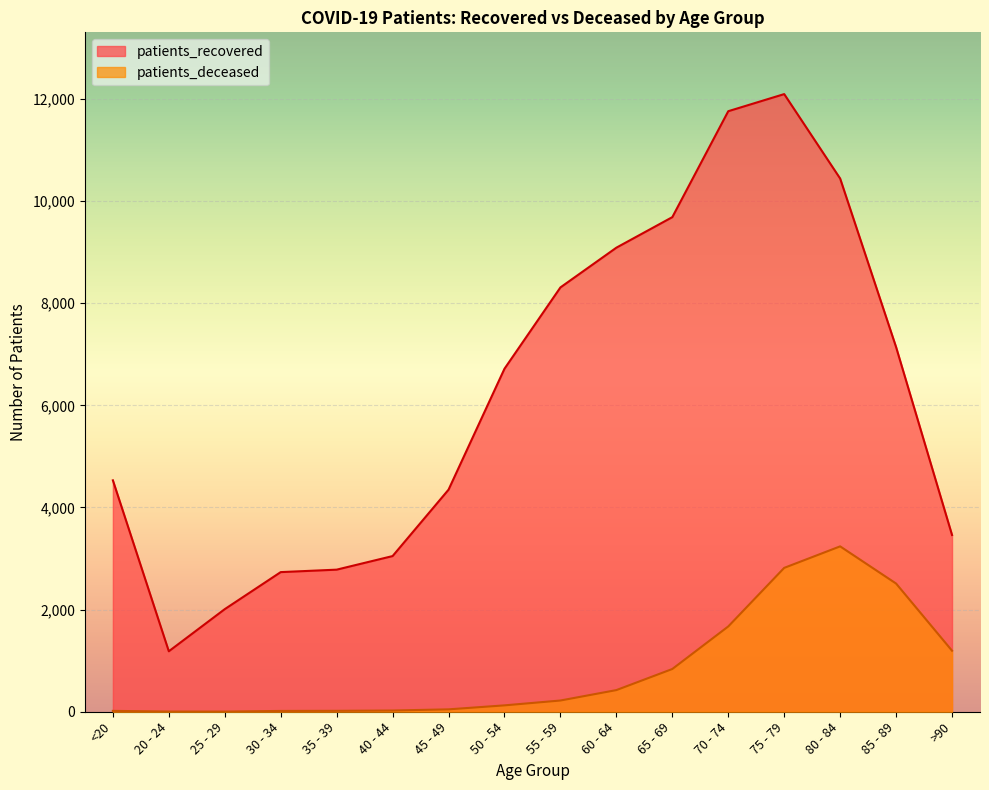

What is the highest value of the patients_recovered series?

12093